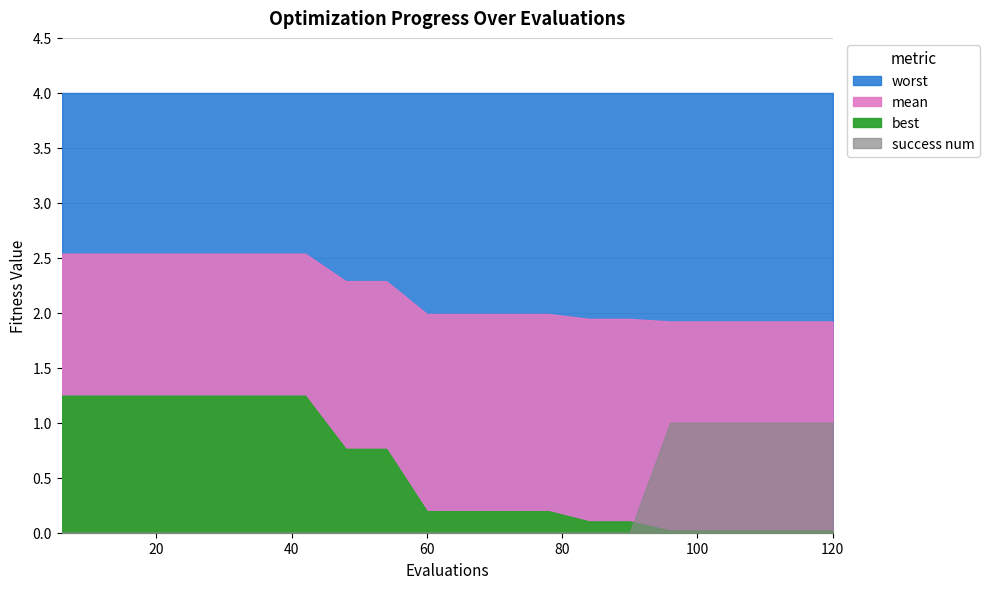

What is the greatest value displayed?

4.0